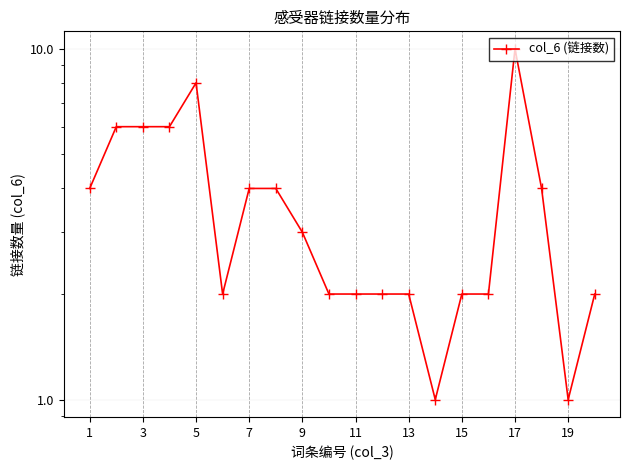

Between 9 and 15, which is larger?

9